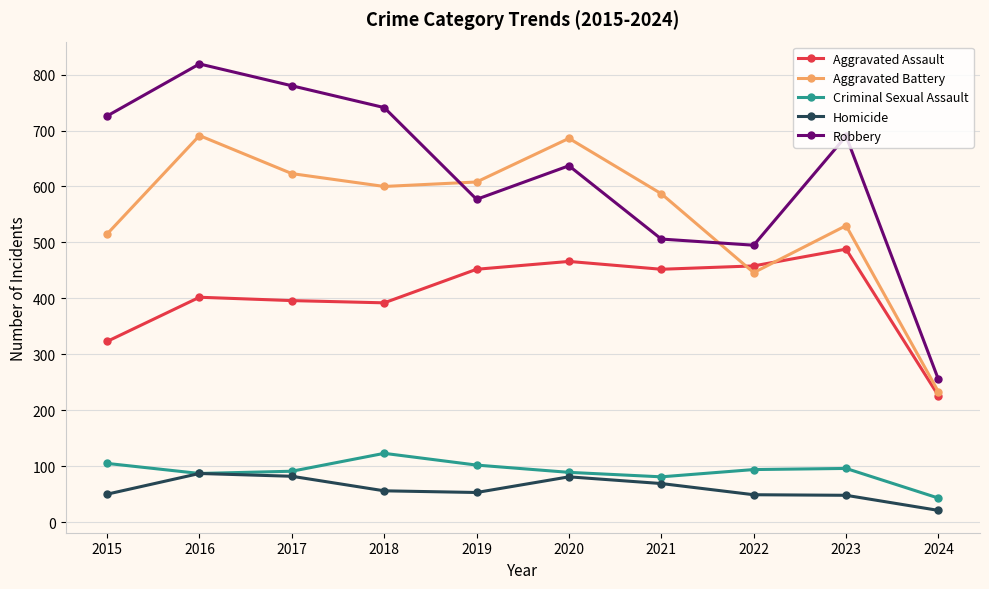

In Criminal Sexual Assault, how many points are higher than both neighbors (excluding endpoints)?

2